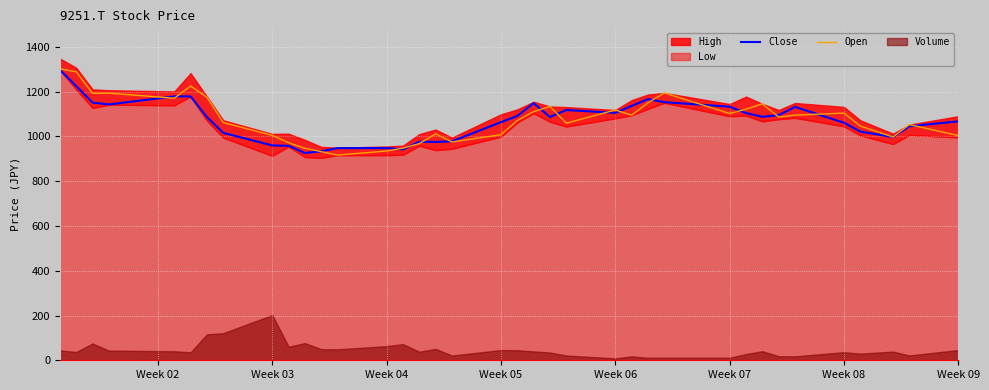

What is the lowest value of the Open series?

916.7